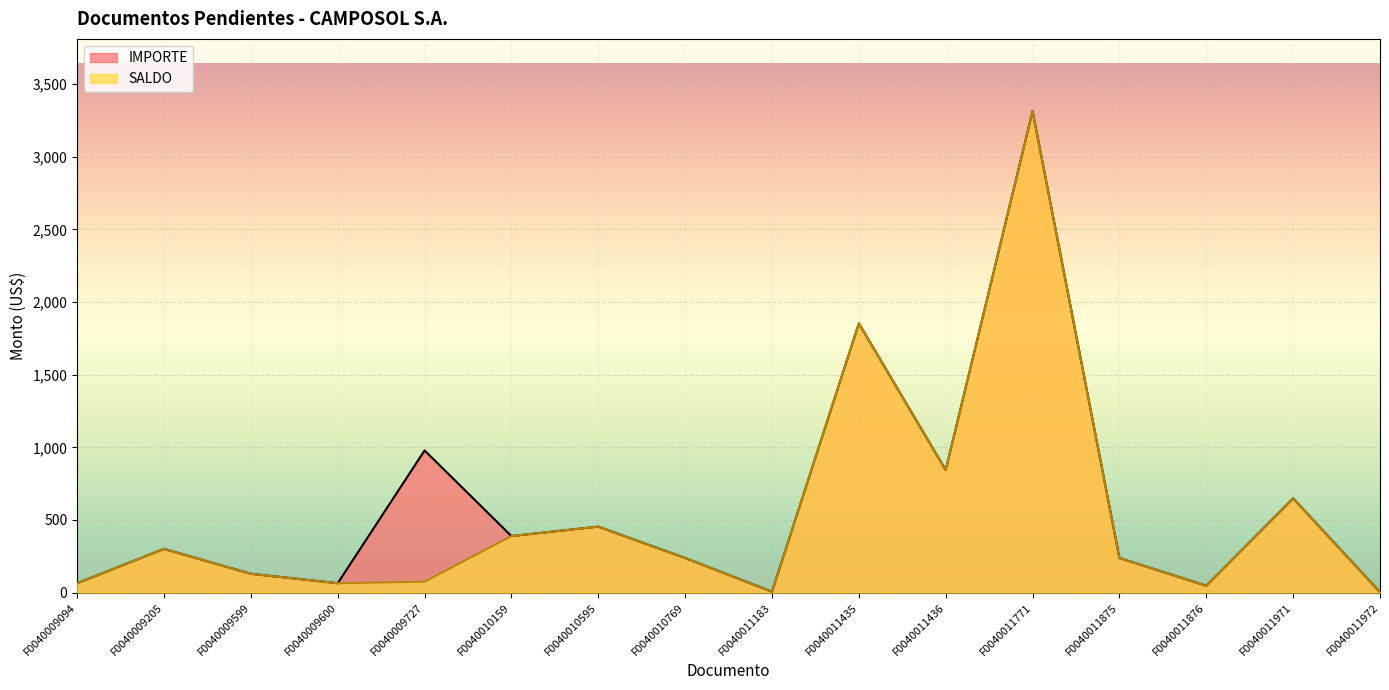

True or false: IMPORTE and SALDO intersect in this chart.

False